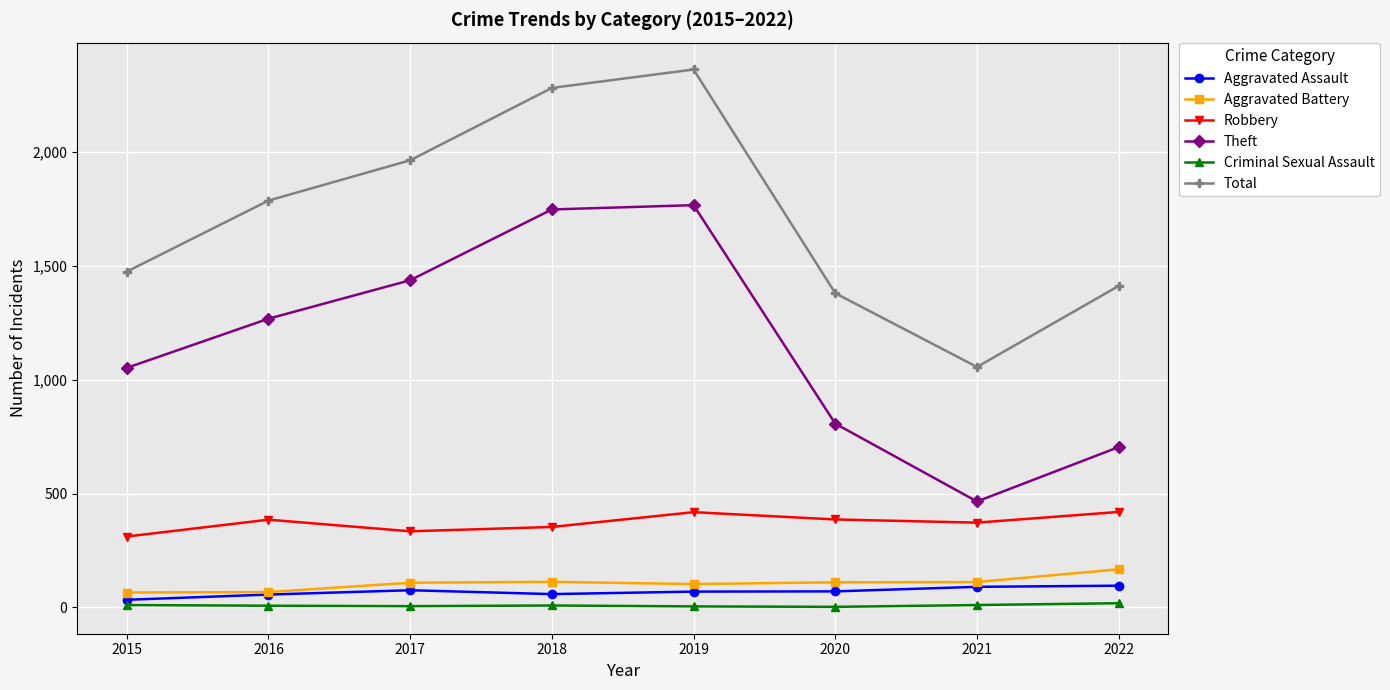

What is the approximate value of Aggravated Assault at 2022?

95